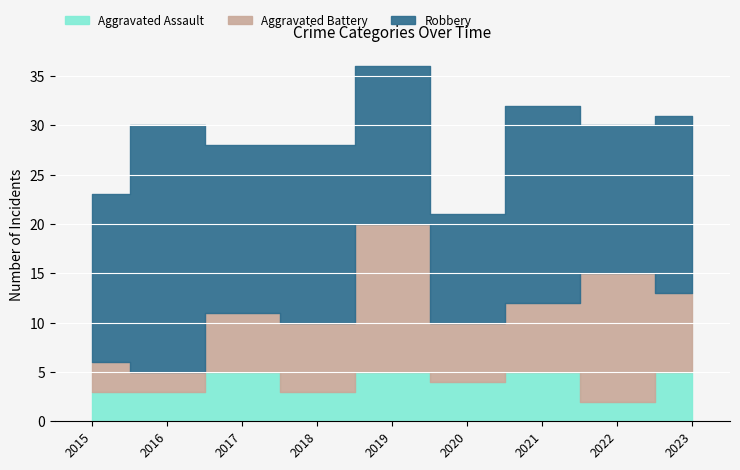

Between 2015 and 2019, which series saw the biggest shift?

Aggravated Battery